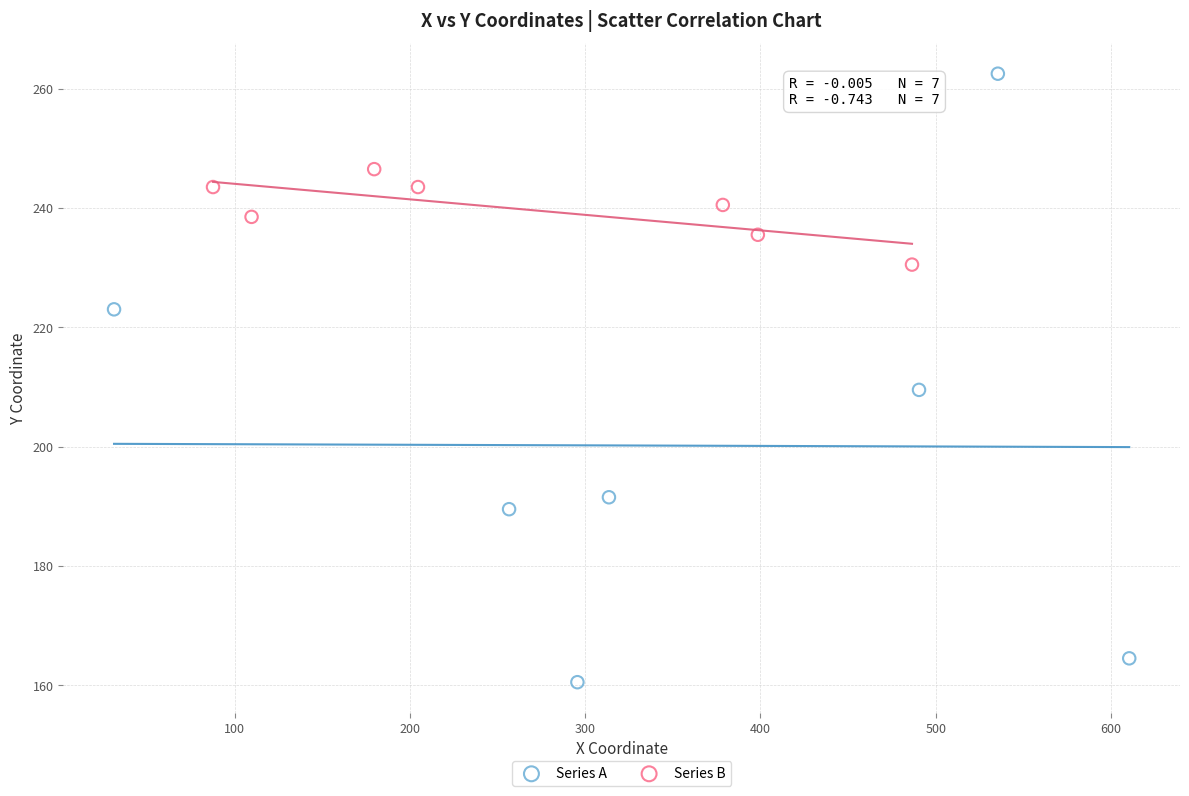

Which series reaches the maximum Y coordinate?

Series A